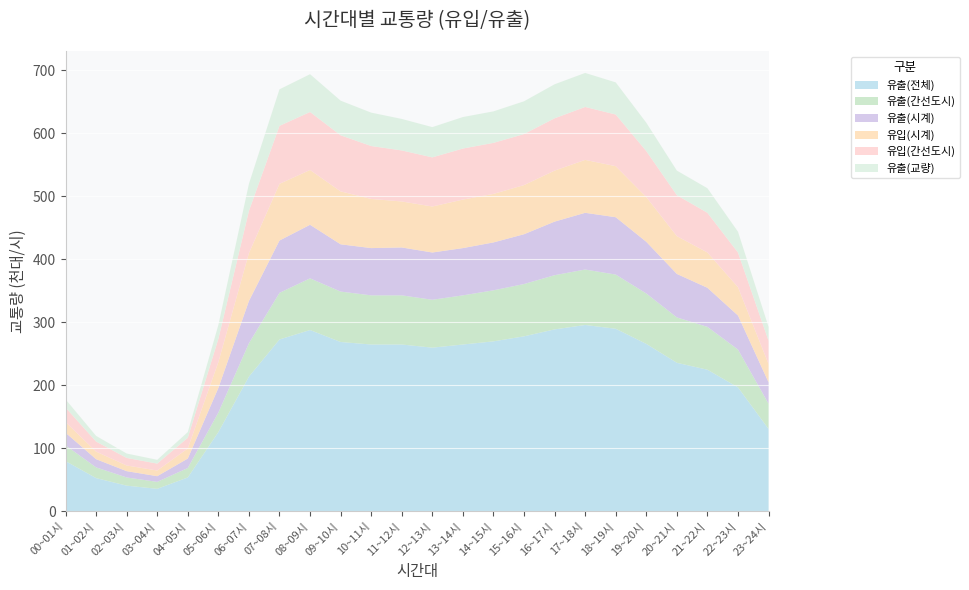

Reading left to right, list all the values displayed in this chart.

유출(전체): 80	53	41	36	54	126	214	273	288	269	265	265	260	265	270	278	289	296	290	266	236	225	197	131
유출(간선도시): 25	17	13	11	15	31	53	74	82	80	78	78	76	78	81	83	86	88	86	80	72	68	60	40
유출(시계): 20	13	10	9	15	39	67	83	85	75	75	76	75	75	76	79	85	90	91	82	69	62	54	34
유입(시계): 17	12	9	9	16	41	76	90	87	84	78	73	73	77	77	78	81	84	81	71	60	56	45	29
유입(간선도시): 23	16	12	11	17	37	67	92	92	89	84	81	78	81	81	81	83	84	82	73	65	63	55	37
유출(교량): 13	9	7	6	9	22	43	58	60	55	53	50	48	50	50	52	54	54	51	45	39	39	33	22